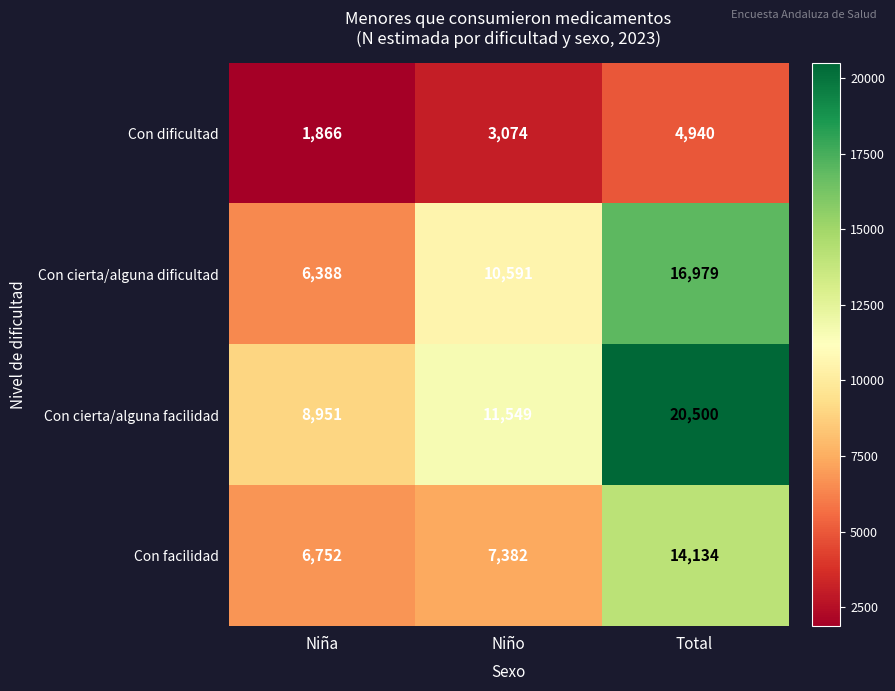

Rank the series by their average value, from lowest to highest.

Con dificultad, Con facilidad, Con cierta/alguna dificultad, Con cierta/alguna facilidad